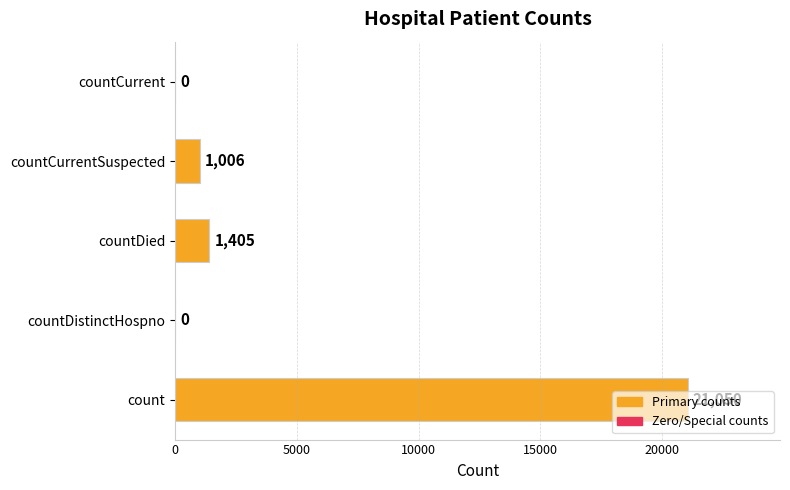

What value does the data have at count?

21050